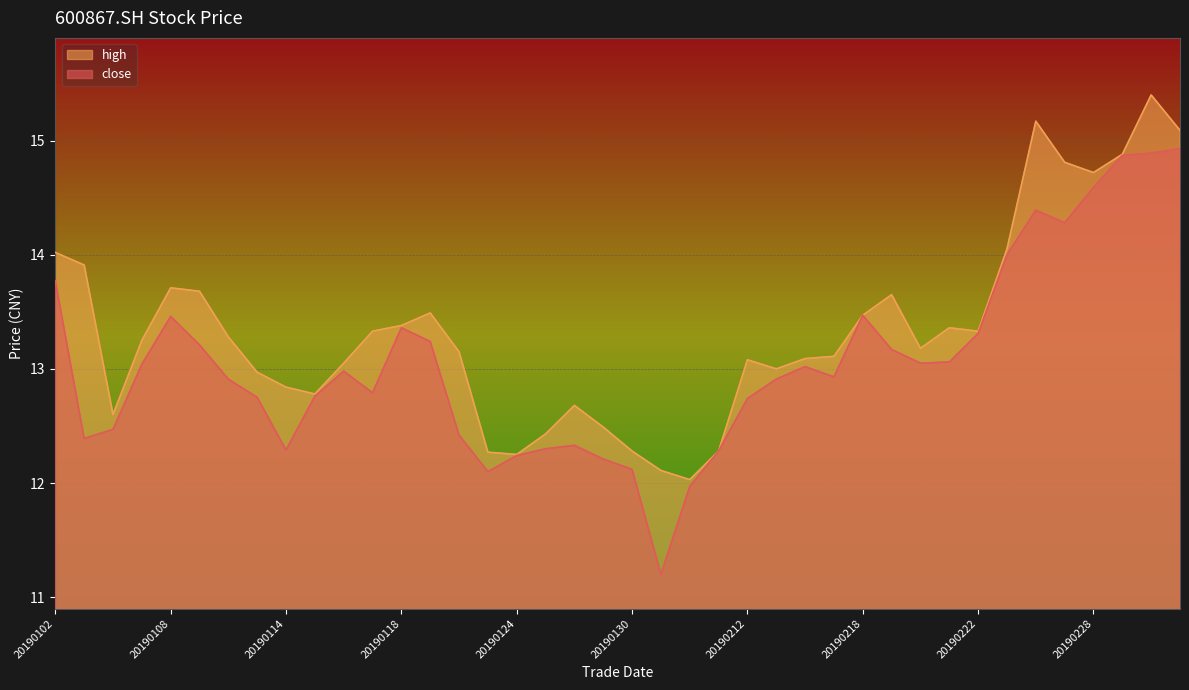

Reading left to right, transcribe all the data shown in this chart.

close: 13.8	12.4	12.5	13.0	13.5	13.2	12.9	12.8	12.3	12.8	13.0	12.8	13.4	13.2	12.4	12.1	12.2	12.3	12.3	12.2	12.1	11.2	12.0	12.3	12.7	12.9	13.0	12.9	13.5	13.2	13.1	13.1	13.3	14.0	14.4	14.3	14.6	14.9	14.9	14.9
high: 14.0	13.9	12.6	13.2	13.7	13.7	13.3	13.0	12.8	12.8	13.1	13.3	13.4	13.5	13.2	12.3	12.2	12.4	12.7	12.5	12.3	12.1	12.0	12.3	13.1	13.0	13.1	13.1	13.5	13.7	13.2	13.4	13.3	14.1	15.2	14.8	14.7	14.9	15.4	15.1